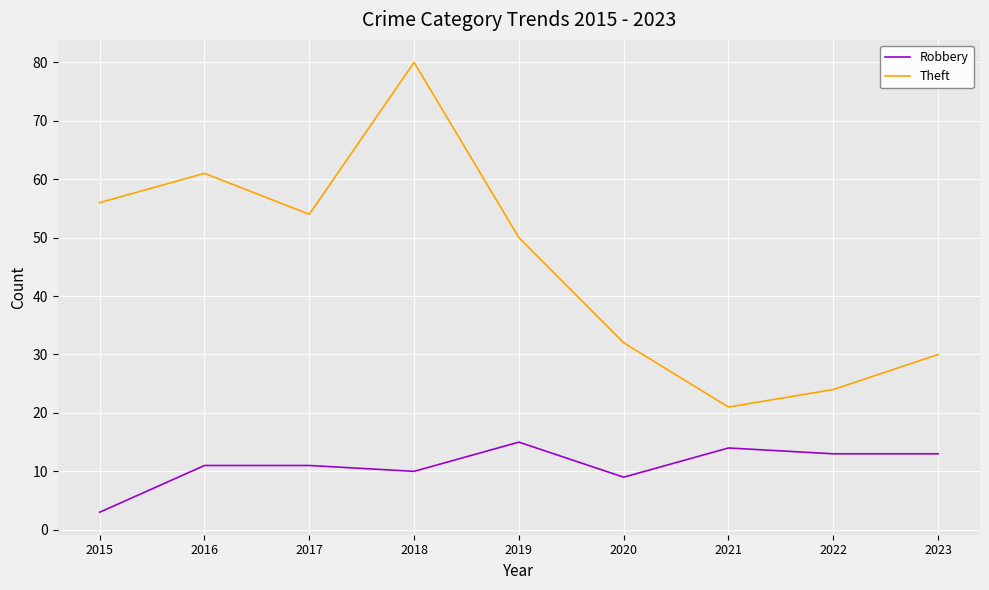

Is the value of Theft at 2021 greater than the value of Robbery at 2015?

Yes